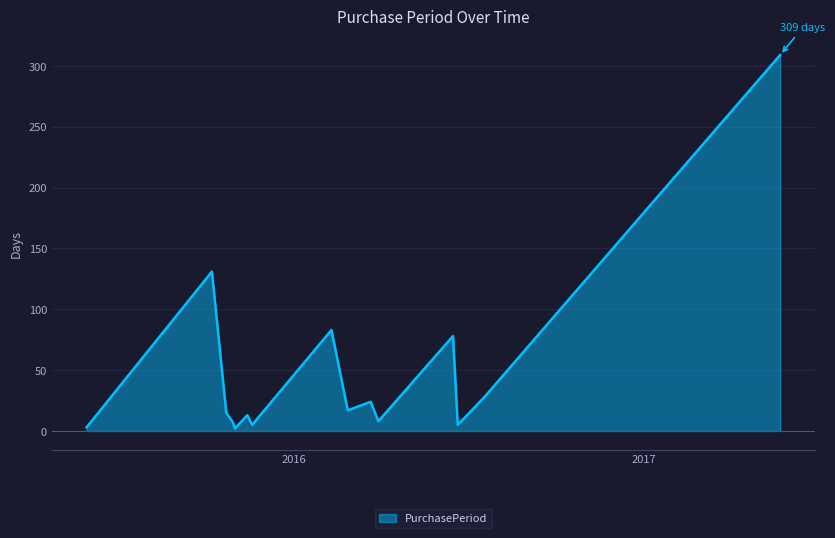

What is the greatest value displayed?

309